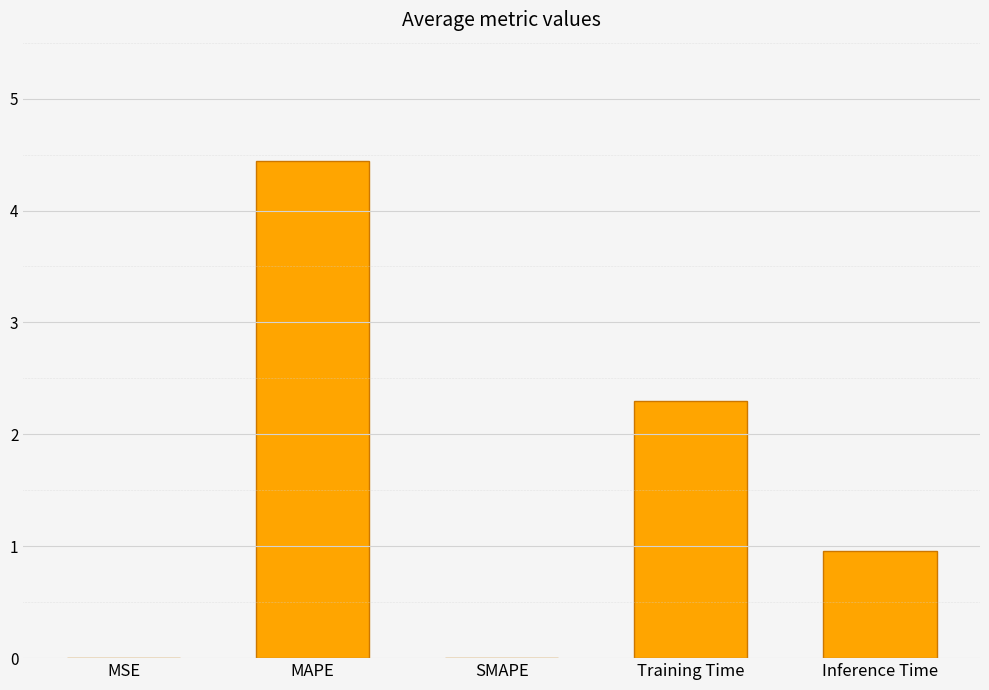

What is the sum of the values at SMAPE and MAPE?

4.4